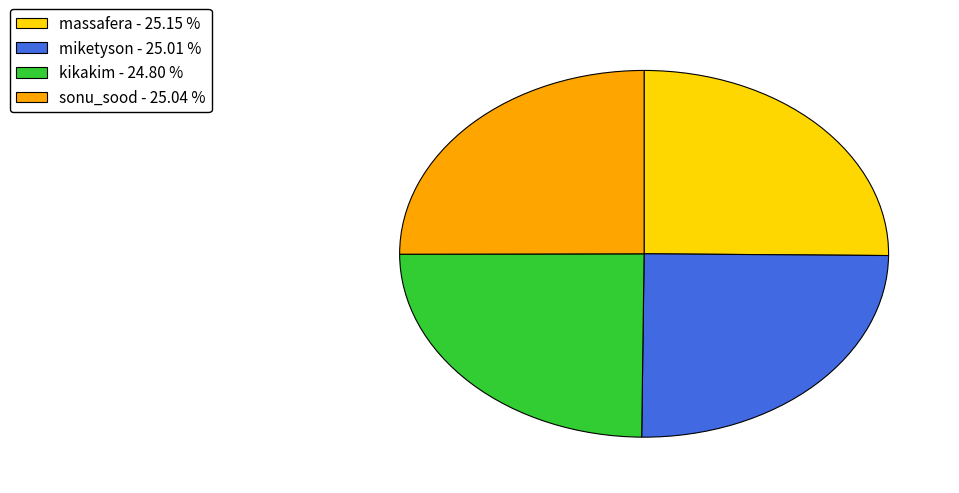

Is it true that miketyson is 17% of the pie?

False